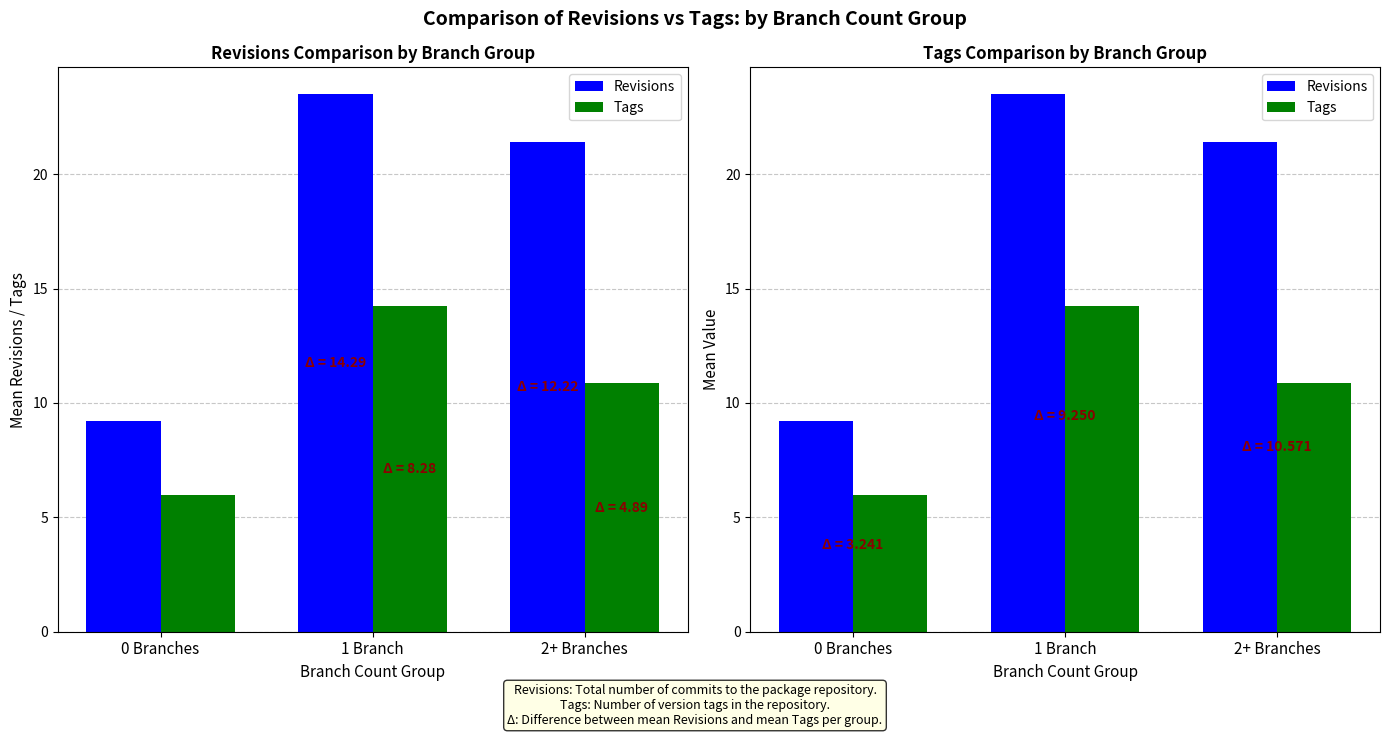

Which series changed the most between 0 Branches and 2+ Branches?

Revisions